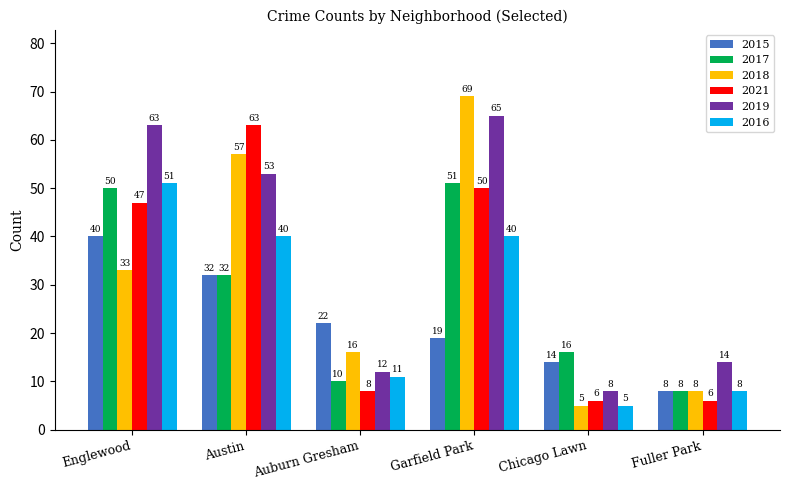

At which category is the sum across all series the highest?

Garfield Park